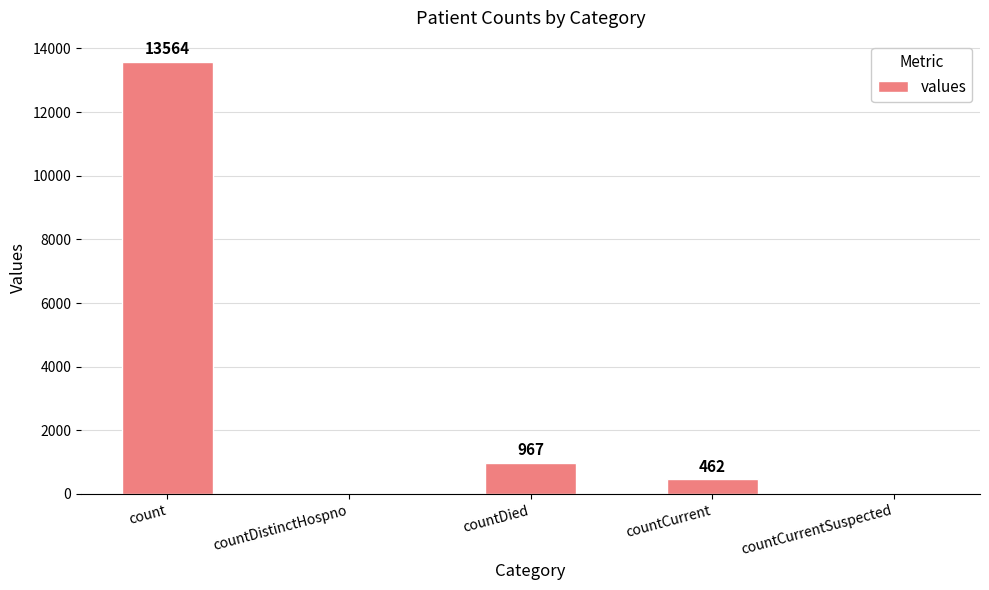

Does the chart contain stacked bars?

No